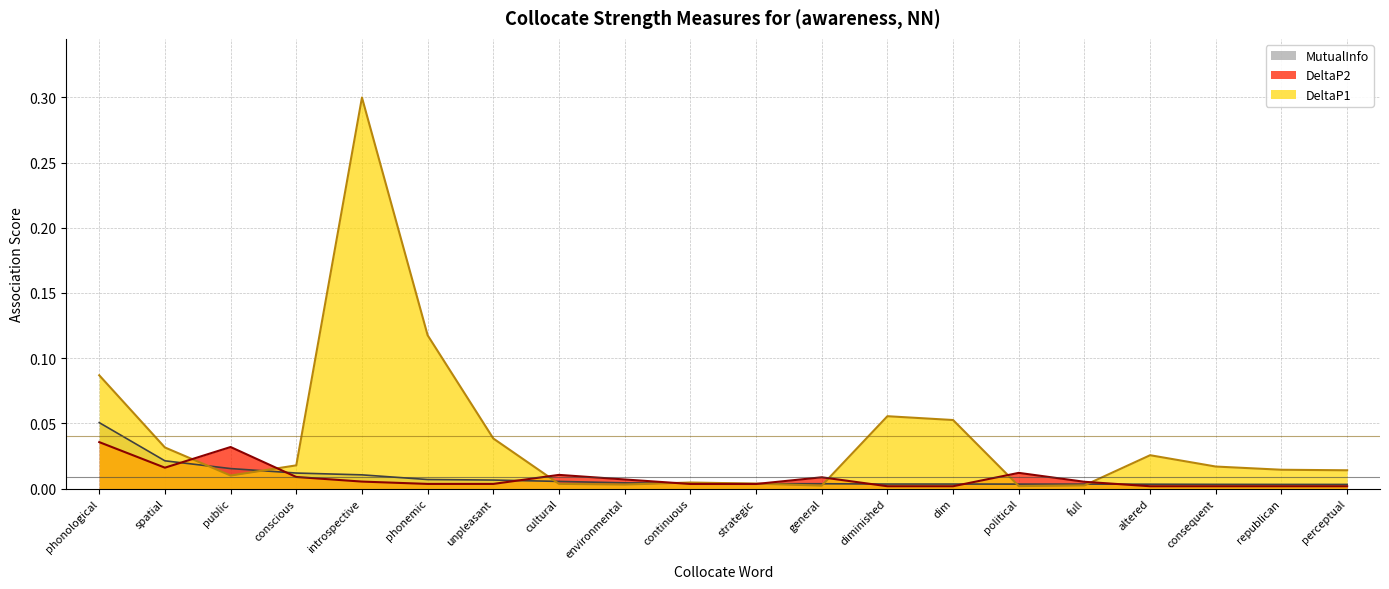

What is the label of the 16th point from the left?

full